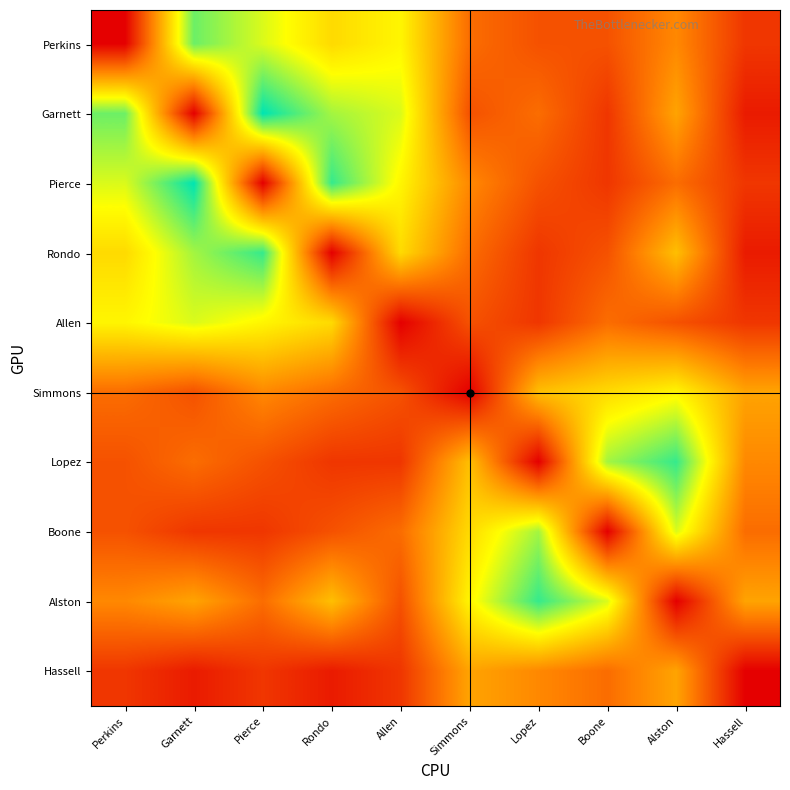

Reading right to left, transcribe all the data shown in this chart.

Perkins: Hassell=2	Alston=5	Boone=3	Lopez=3	Simmons=4	Allen=9	Rondo=8	Pierce=10	Garnett=12	Perkins=0
Garnett: Hassell=1	Alston=6	Boone=2	Lopez=4	Simmons=3	Allen=10	Rondo=11	Pierce=14	Garnett=0	Perkins=12
Pierce: Hassell=2	Alston=4	Boone=2	Lopez=3	Simmons=5	Allen=9	Rondo=13	Pierce=0	Garnett=14	Perkins=10
Rondo: Hassell=1	Alston=7	Boone=3	Lopez=2	Simmons=4	Allen=8	Rondo=0	Pierce=13	Garnett=11	Perkins=8
Allen: Hassell=2	Alston=3	Boone=4	Lopez=2	Simmons=3	Allen=0	Rondo=8	Pierce=9	Garnett=10	Perkins=9
Simmons: Hassell=6	Alston=9	Boone=8	Lopez=7	Simmons=0	Allen=3	Rondo=4	Pierce=5	Garnett=3	Perkins=4
Lopez: Hassell=5	Alston=13	Boone=11	Lopez=0	Simmons=7	Allen=2	Rondo=2	Pierce=3	Garnett=4	Perkins=3
Boone: Hassell=4	Alston=10	Boone=0	Lopez=11	Simmons=8	Allen=4	Rondo=3	Pierce=2	Garnett=2	Perkins=3
Alston: Hassell=6	Alston=0	Boone=10	Lopez=13	Simmons=9	Allen=3	Rondo=7	Pierce=4	Garnett=6	Perkins=5
Hassell: Hassell=0	Alston=6	Boone=4	Lopez=5	Simmons=6	Allen=2	Rondo=1	Pierce=2	Garnett=1	Perkins=2